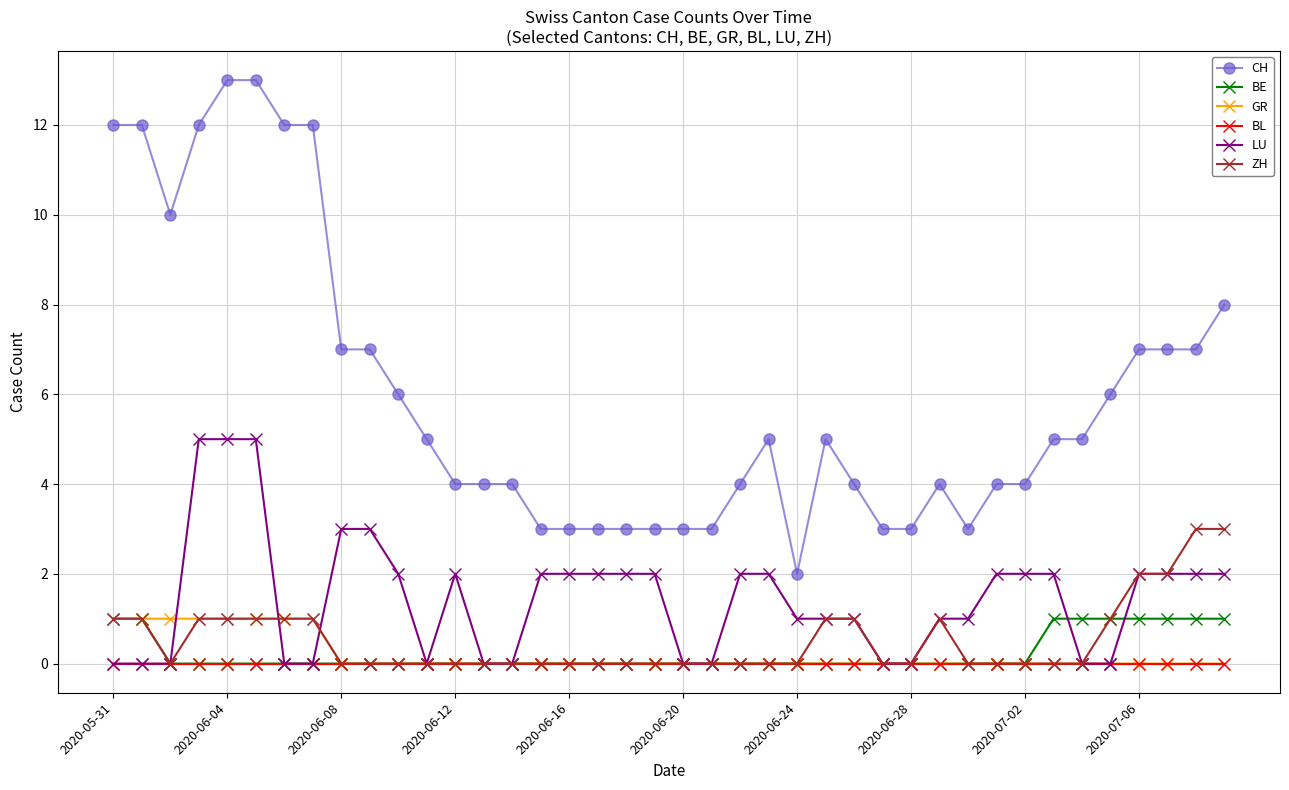

Which series has the largest total across all categories?

CH